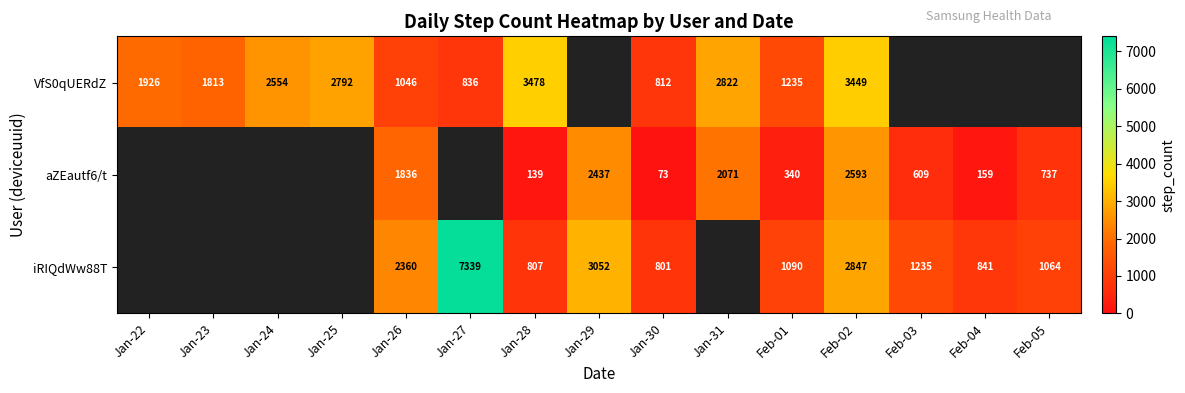

What is the spread (max minus min) of values at Jan-30?

739